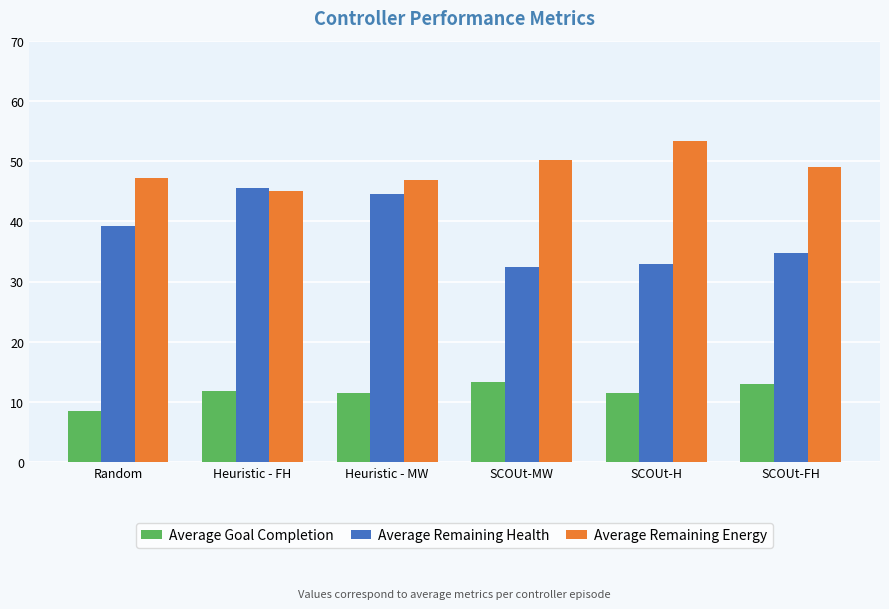

Which label corresponds to the largest value in the chart?

SCOUt-H